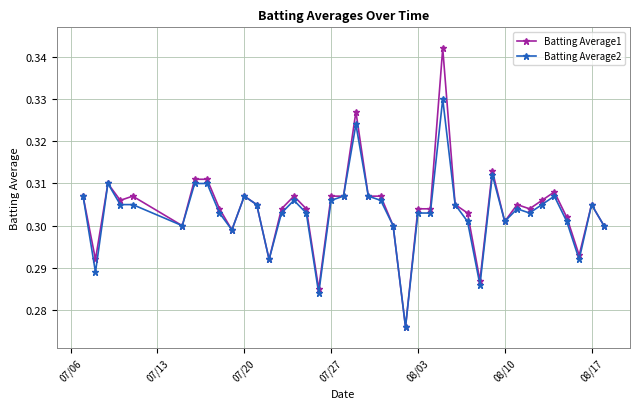

At how many categories does at least one series exceed 0?

40